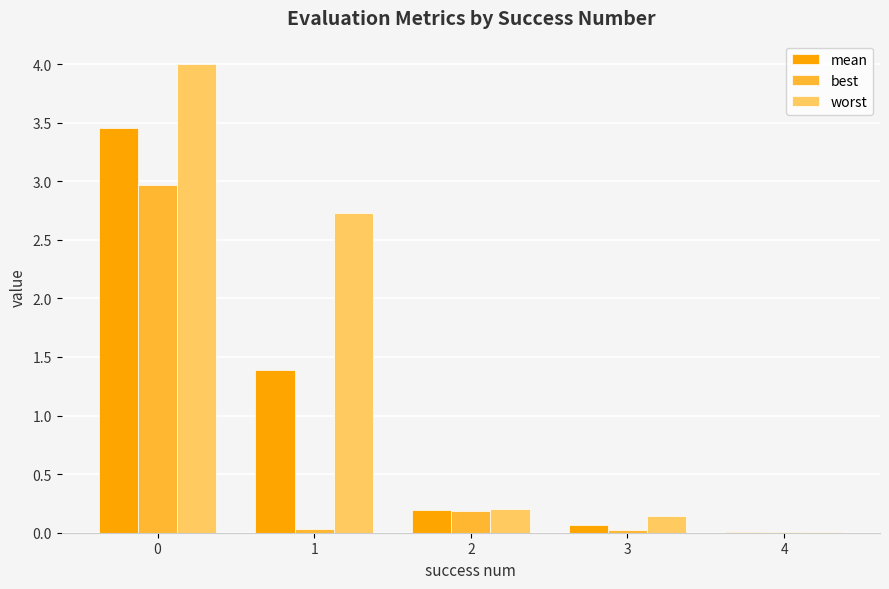

Which series has the largest total across all categories?

worst